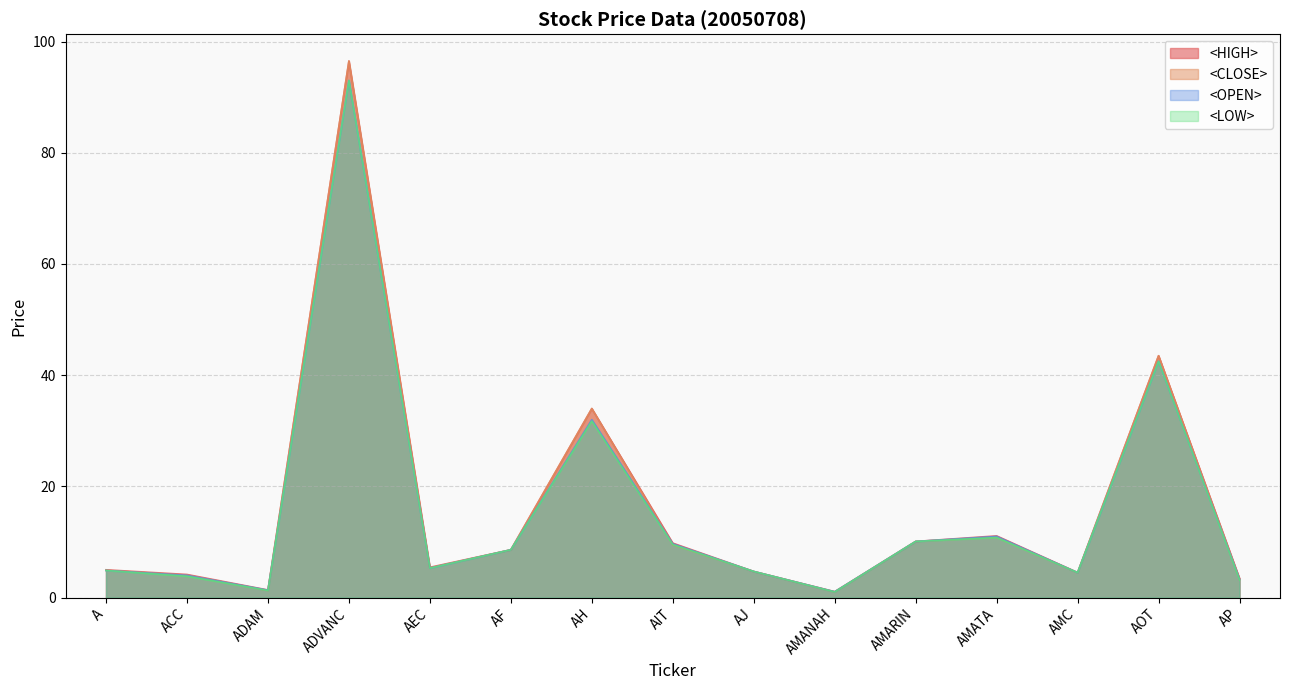

Reading right to left, transcribe all the data shown in this chart.

<CLOSE>: 3.3	43.5	4.5	10.9	10.1	1.0	4.7	9.5	34.0	8.6	5.3	96.5	1.3	4.0	4.9
<OPEN>: 3.3	42.5	4.5	11.0	10.1	1.1	4.7	9.7	32.0	8.6	5.3	93.0	1.3	4.0	4.9
<HIGH>: 3.5	43.5	4.5	11.1	10.1	1.1	4.7	9.8	34.0	8.6	5.5	96.5	1.4	4.2	5.0
<LOW>: 3.2	42.5	4.5	10.8	10.1	1.0	4.7	9.5	31.8	8.6	5.3	93.0	1.3	3.8	4.9